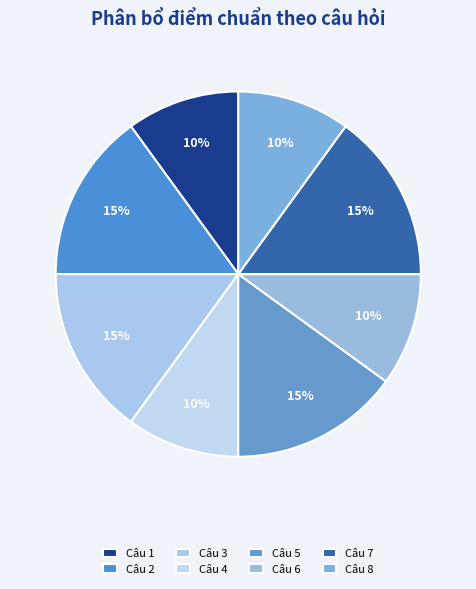

Is it true that Câu 6 is 10% of the pie?

True